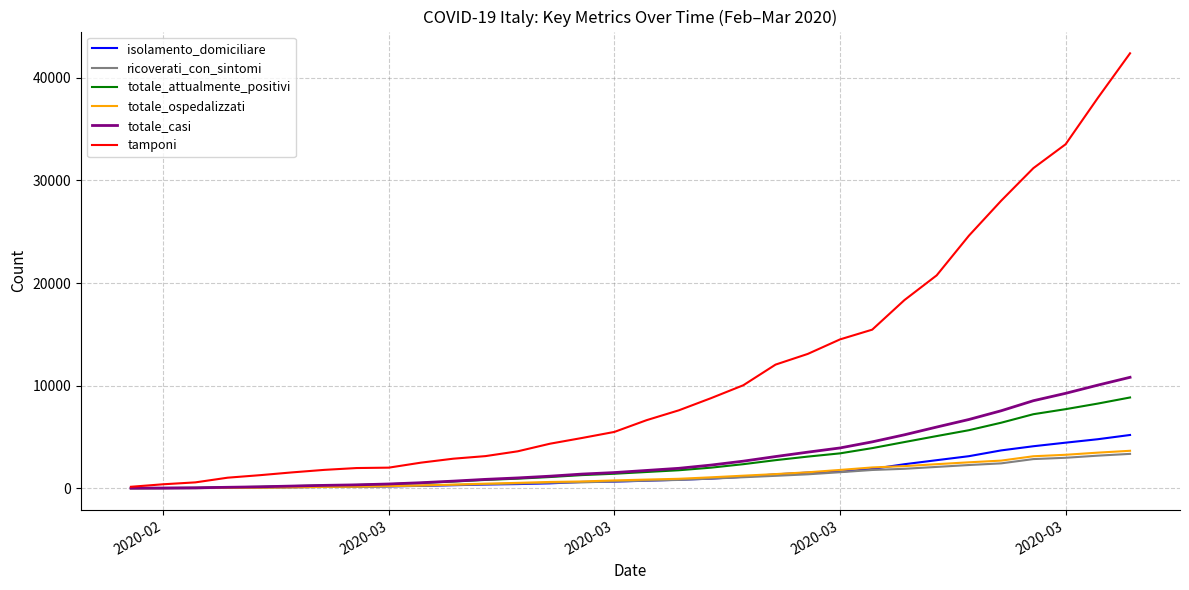

Which series has the largest total across all categories?

tamponi